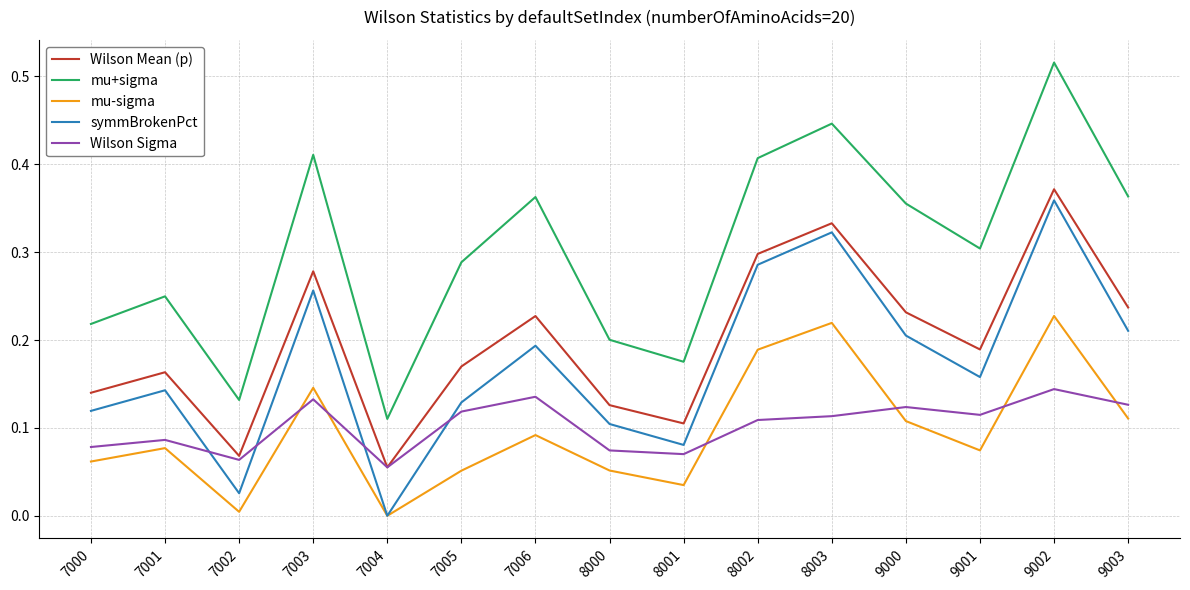

True or false: mu+sigma has a value of 0.1 at 8000.

False